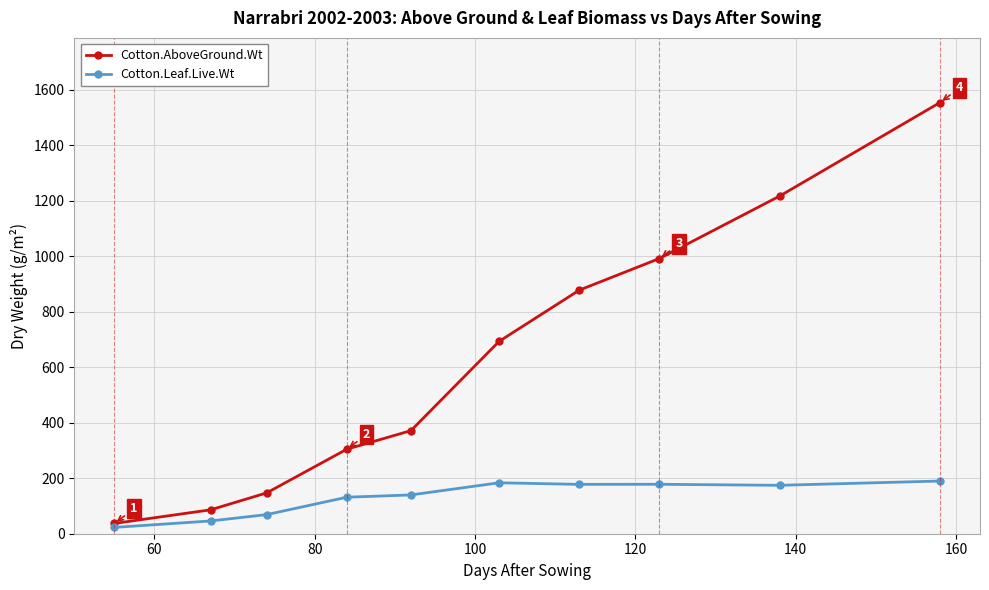

What is the maximum value for Cotton.AboveGround.Wt?

1554.5